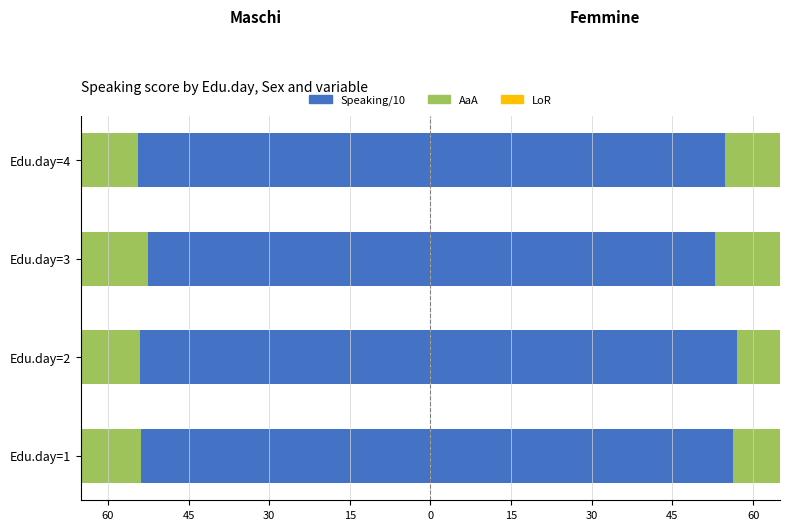

What is the difference between the second highest and second lowest values in the LoR series?

1.1